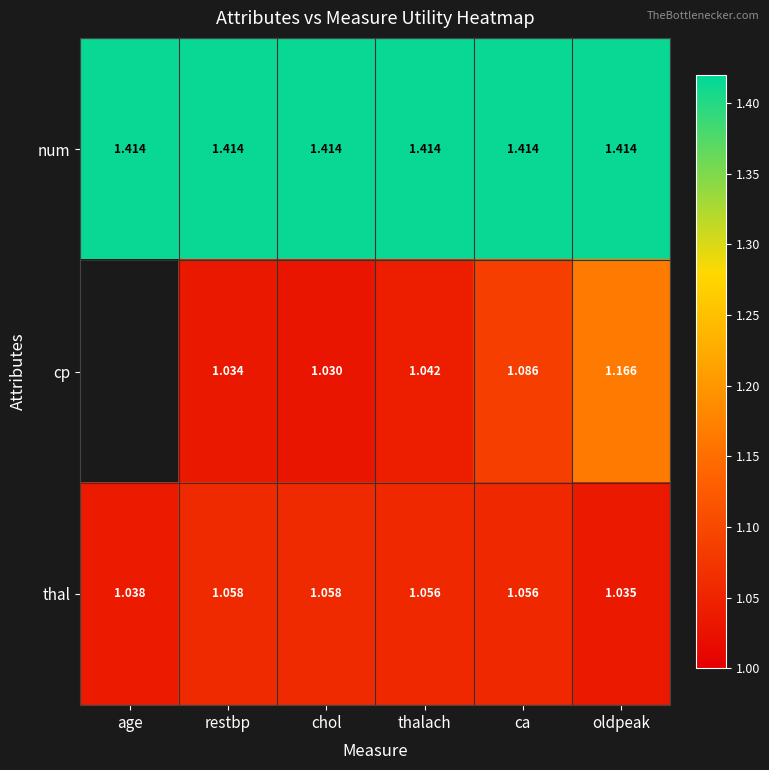

Between thalach and oldpeak, which series saw the biggest shift?

cp